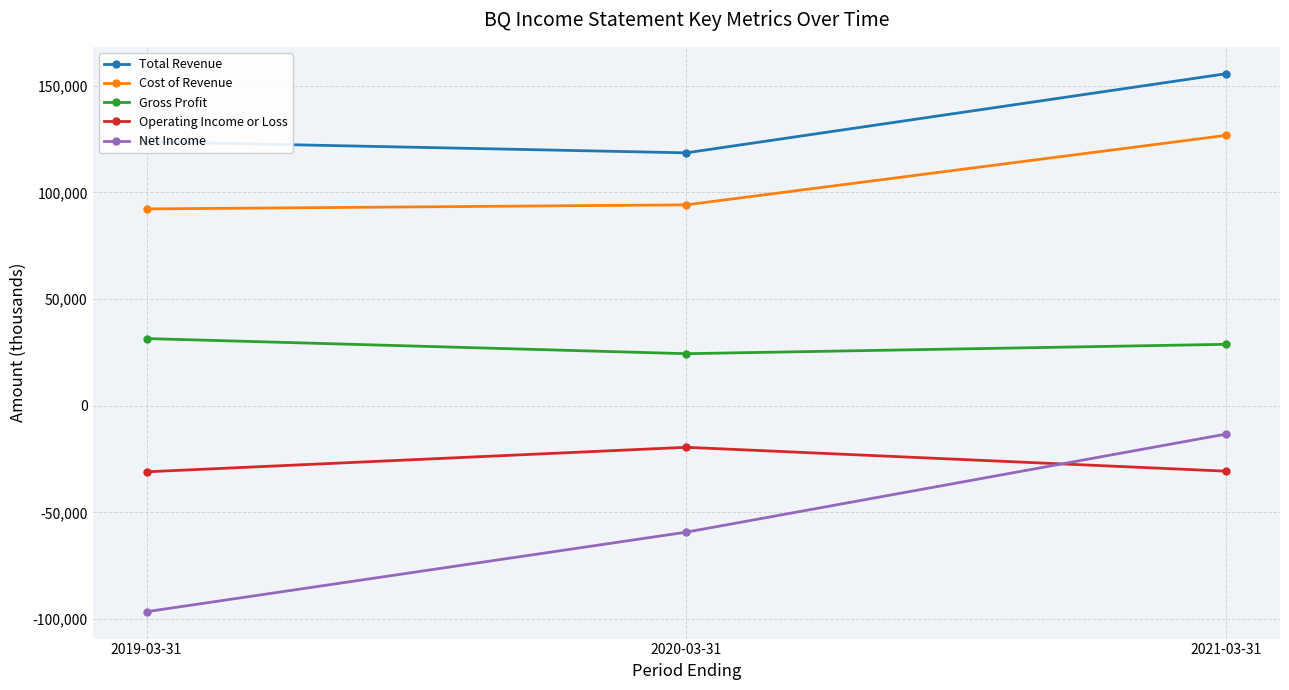

What is the difference between the maximum and minimum values in the Net Income series?

83300